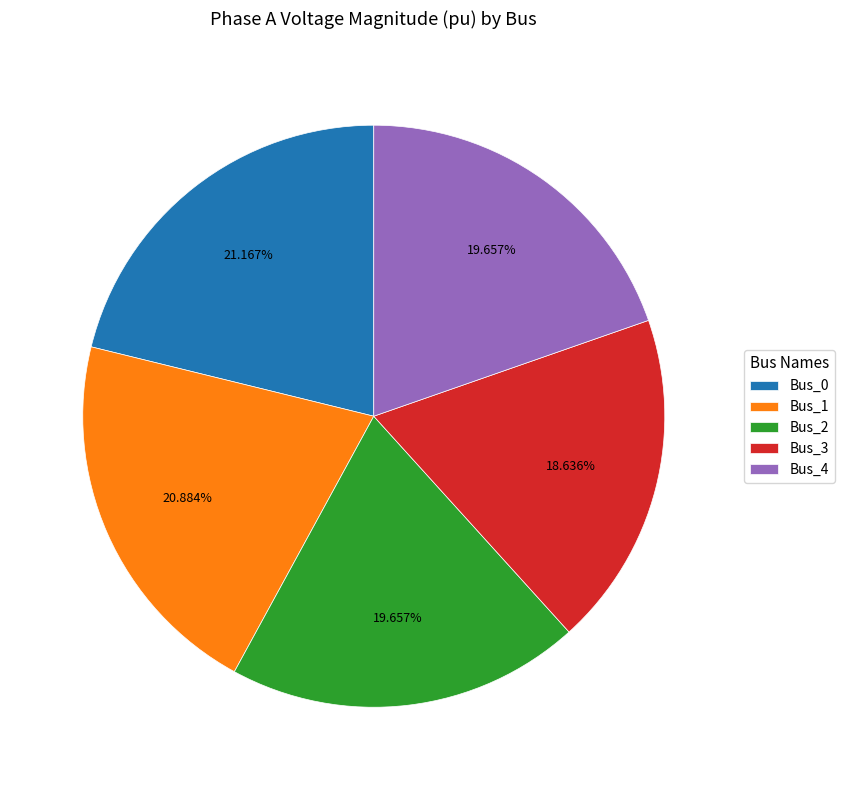

To the nearest percent, what is the combined percentage of Bus_4 and Bus_2?

39%